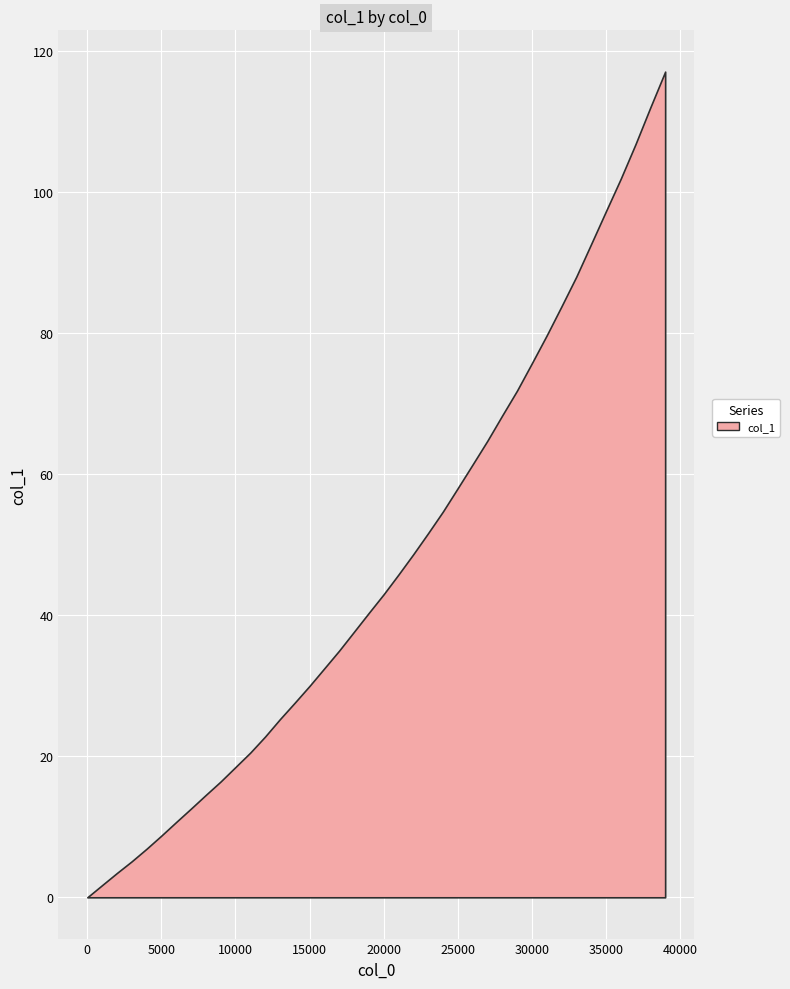

What is the difference between the maximum and minimum values?

117.1